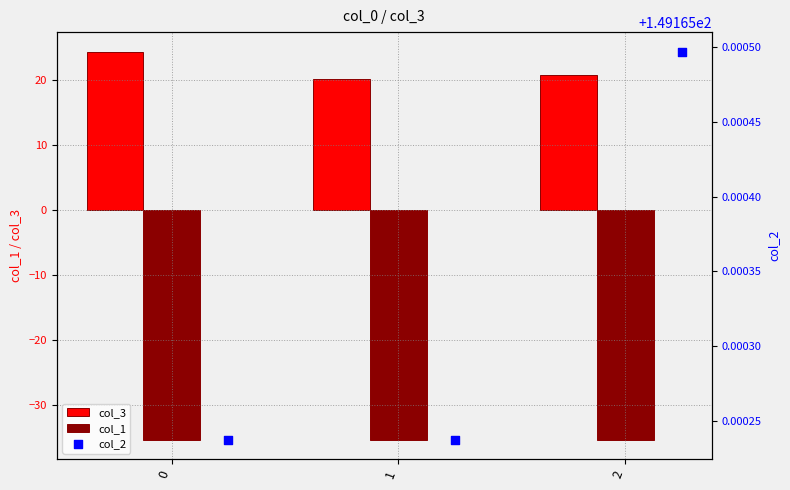

Is the value of col_3 at 2 greater than the value of col_1 at 0?

Yes